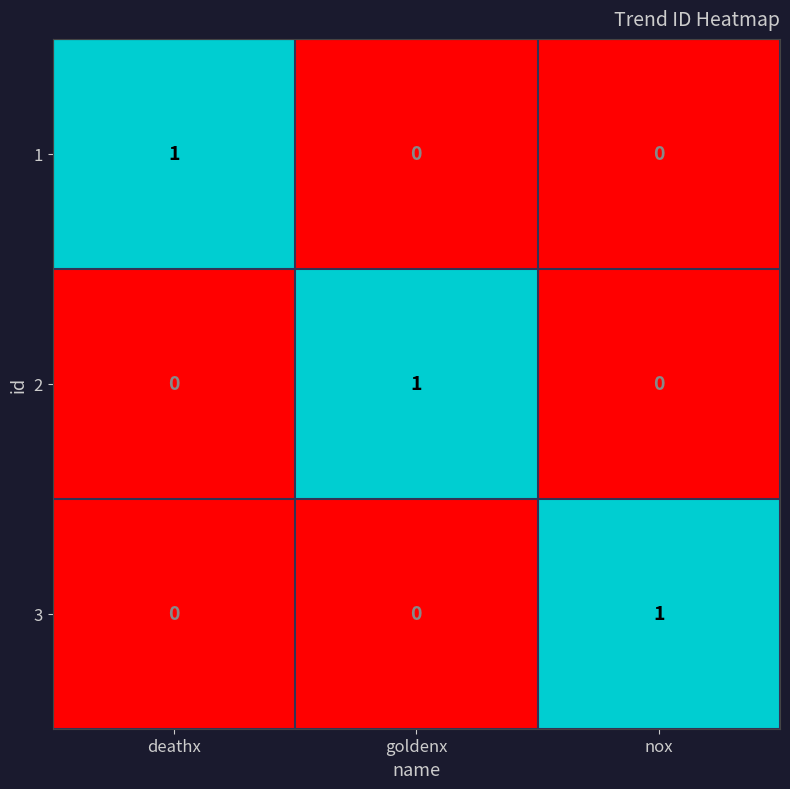

At which label does 3 reach its peak?

nox